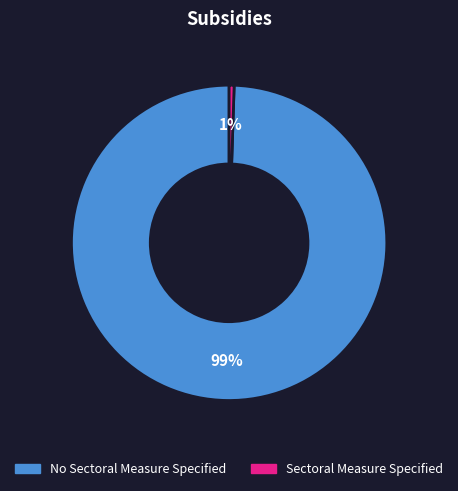

How many slices are in this pie chart?

2